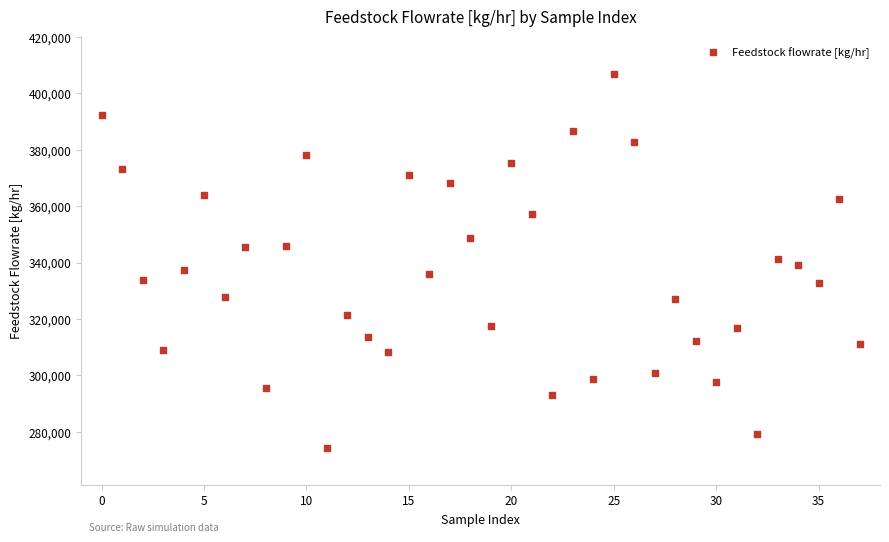

What is the range of Y values (max minus min)?

132630.5